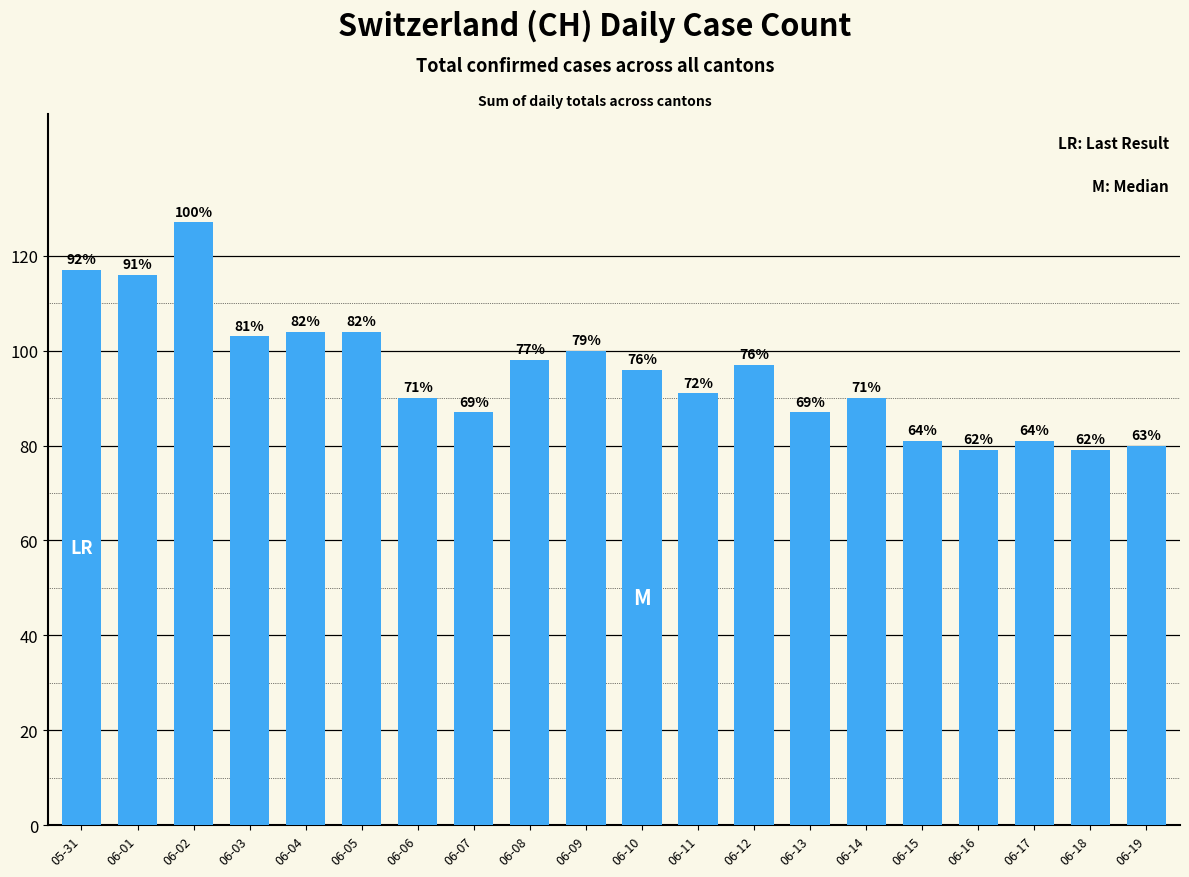

Approximately how many times larger is the value at 06-16 compared to 06-10?

0.8